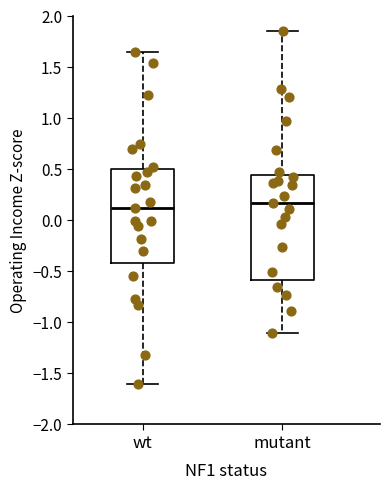

Reading left to right, read every box against the y-axis: the position of its median line, the range the box covers, and the ends of its whiskers. The values are not printed on the chart, so give them approximately, as read against the axis.

wt: median 0.15, box -0.40 to 0.50, whiskers -1.60 to 1.65
mutant: median 0.15, box -0.60 to 0.45, whiskers -1.10 to 1.85